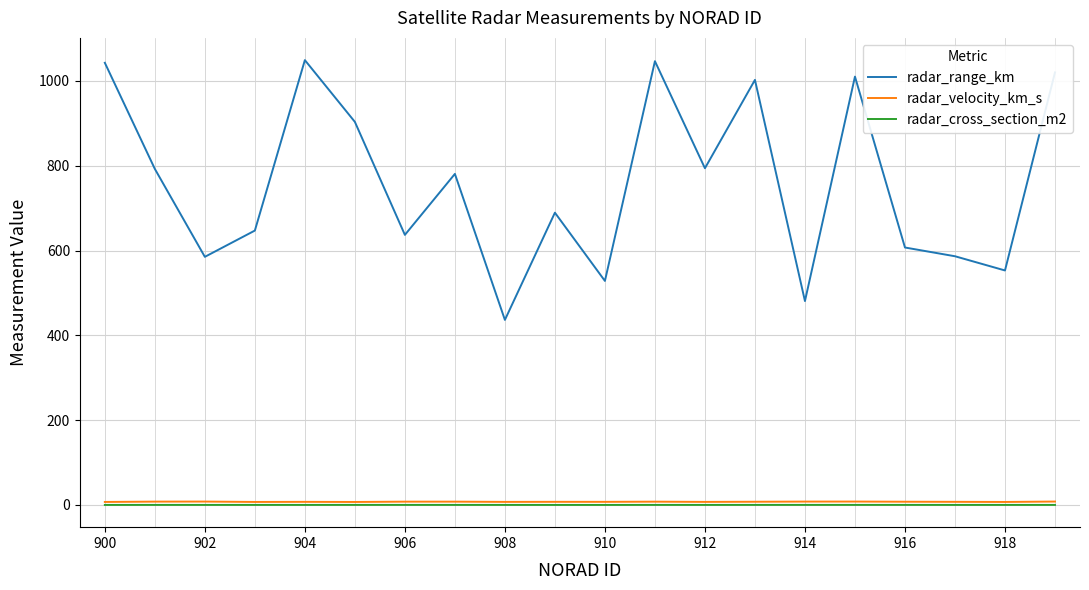

True or false: radar_range_km and radar_velocity_km_s cross at least once.

False